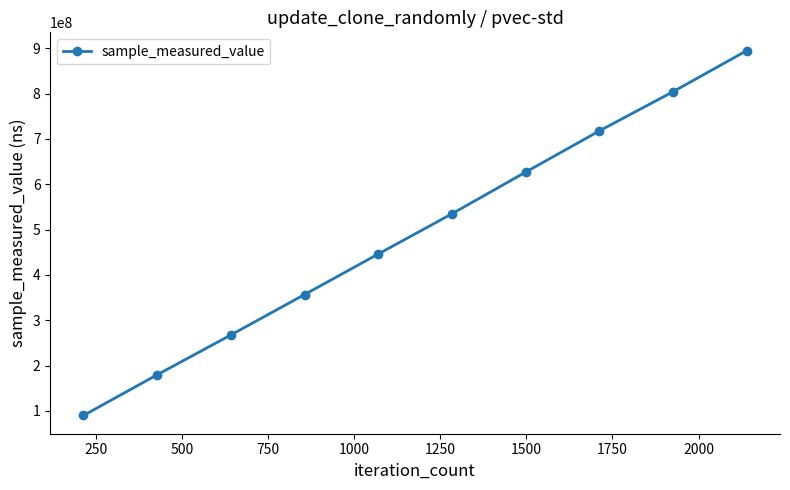

Count the values in the range 267620349 to 717889654.

6